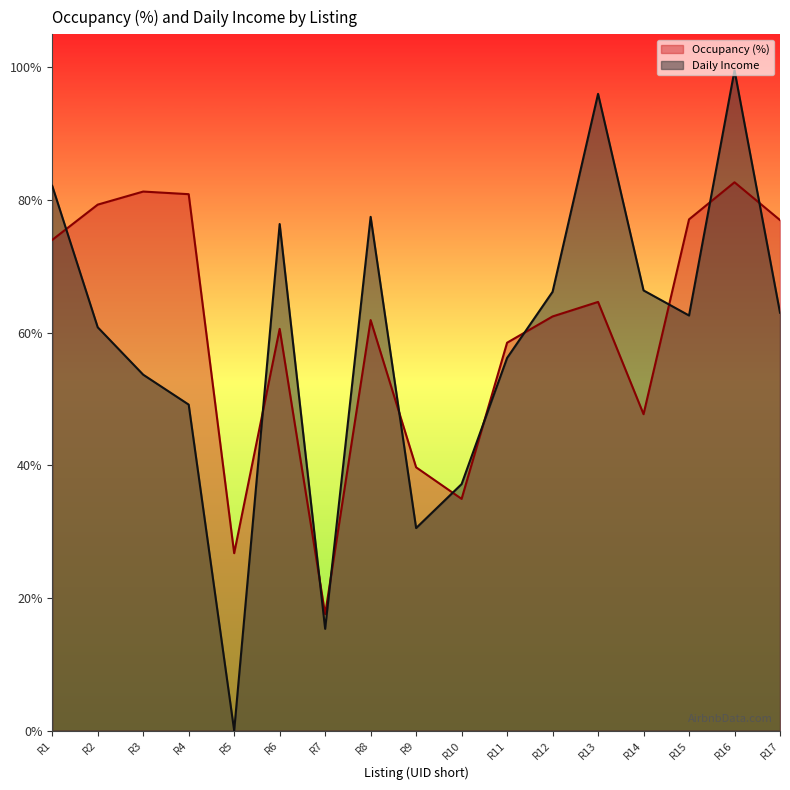

What is the sum of all Occupancy (%) values?

1027.0